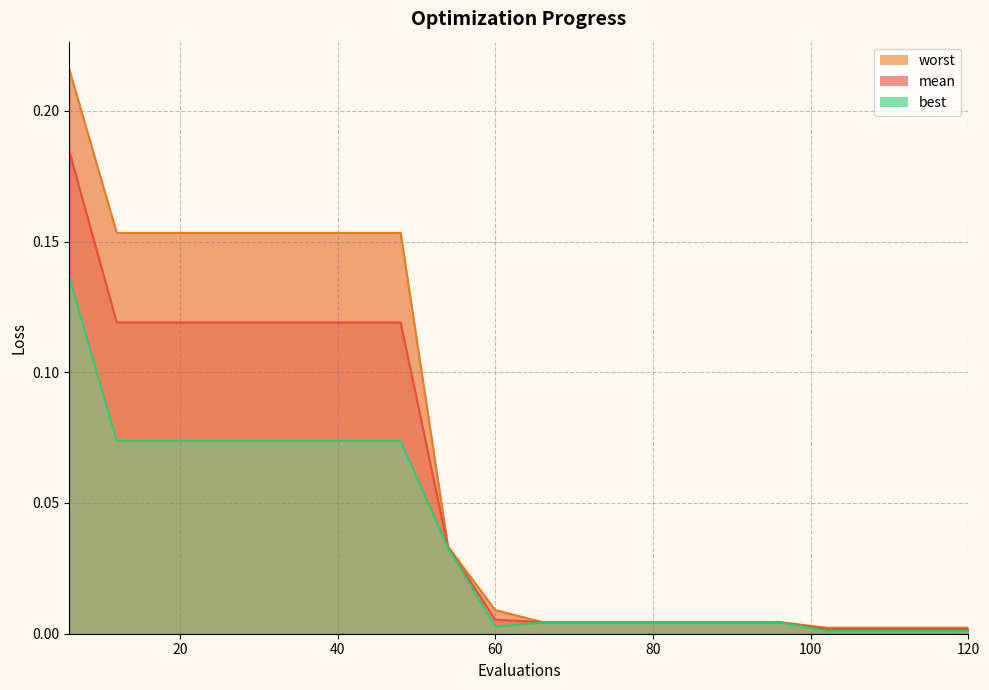

What is the difference between the worst values at 12 and 108?

0.2